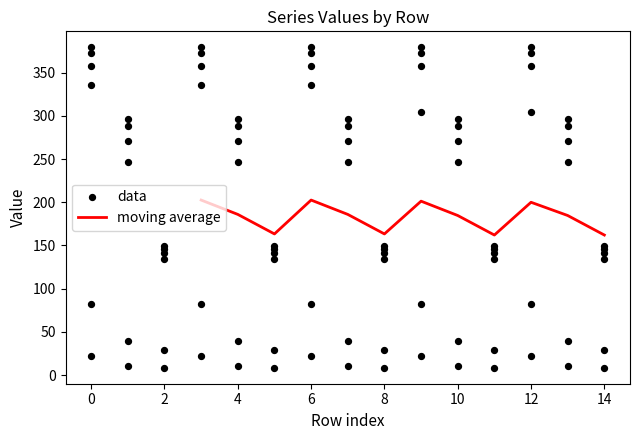

The value of moving average at 6 is 66.2. True or false?

False